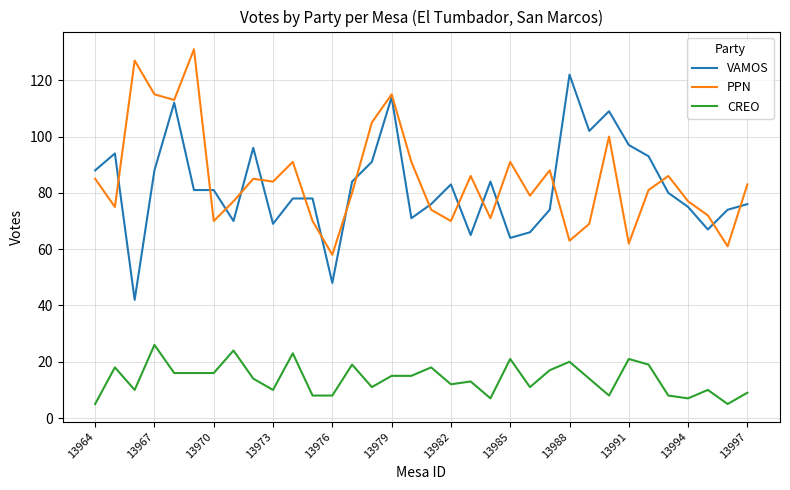

True or false: PPN and CREO cross at least once.

False